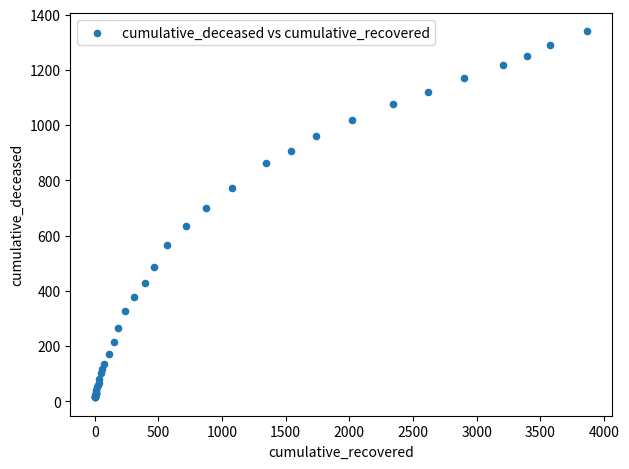

What Y value in the scatter plot is closest to 676?

700